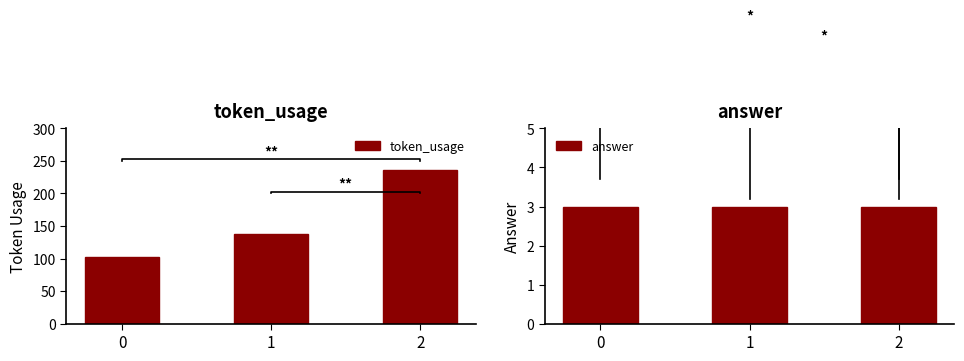

List the series in order of their peak value, lowest first.

answer, token_usage